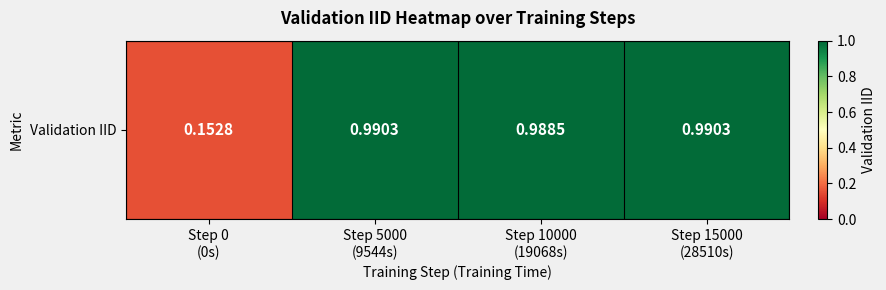

The value at Step 10000
(19068s) is 1.4. True or false?

False